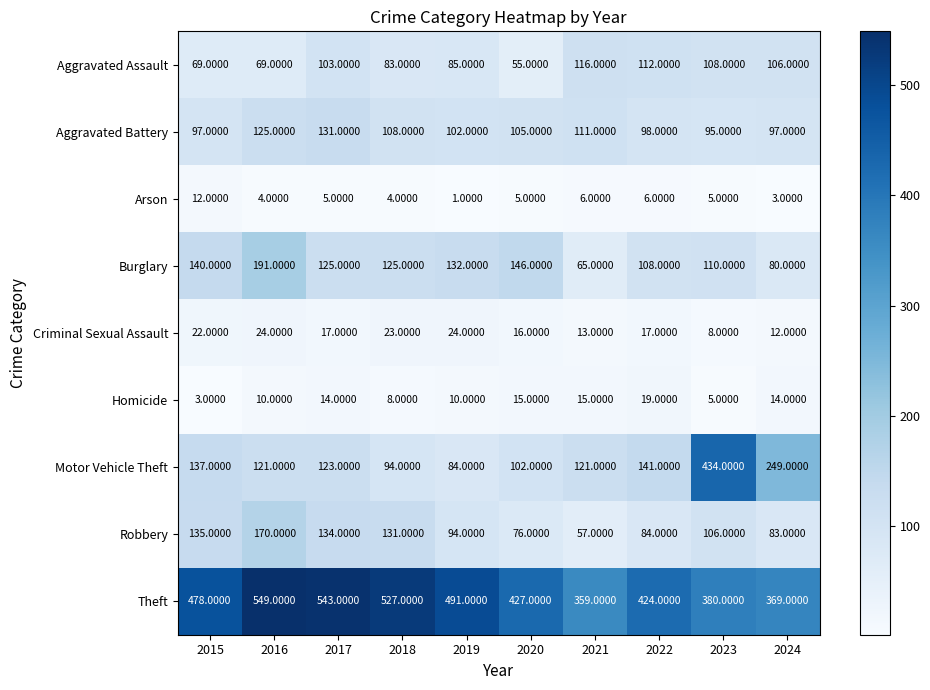

What is the spread (max minus min) of values at 2018?

523